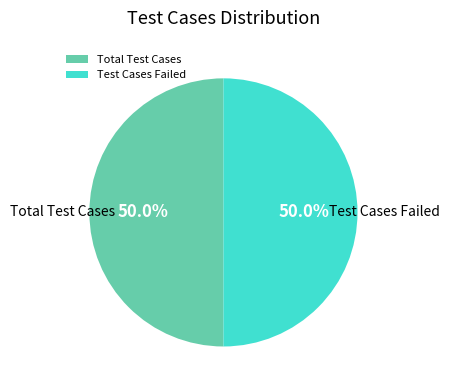

Do Test Cases Failed and Total Test Cases together represent more than half of the pie?

Yes